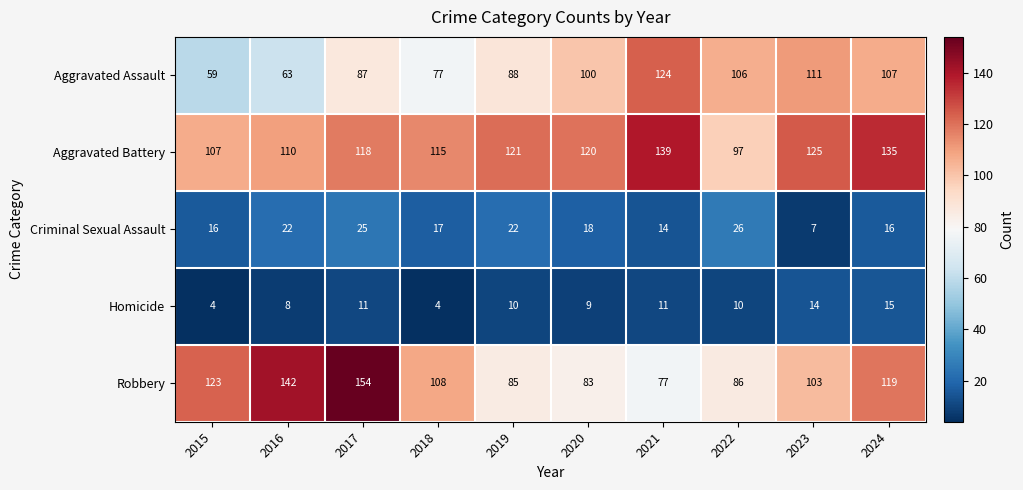

What is the difference between the Robbery values at 2021 and 2023?

26